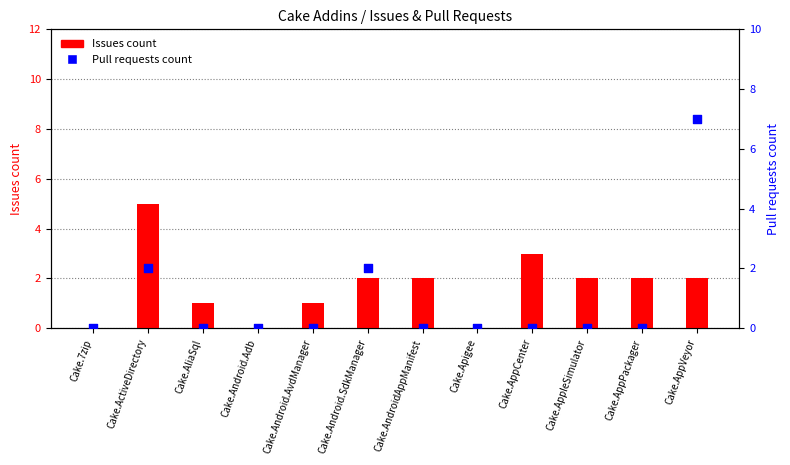

Which series contains the lowest Y value?

Issues count